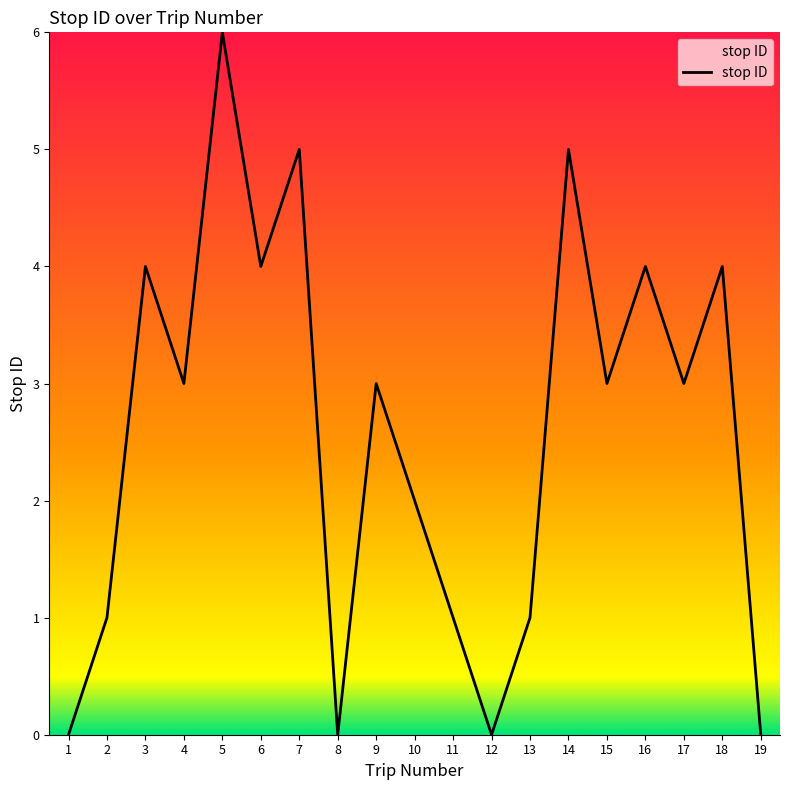

True or false: the data shows 5 at 18.

False